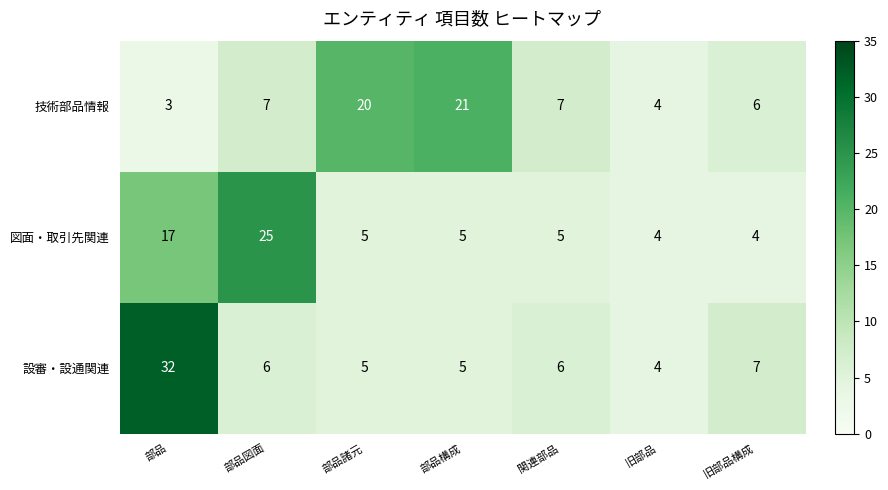

How many distinct data groups are displayed?

3